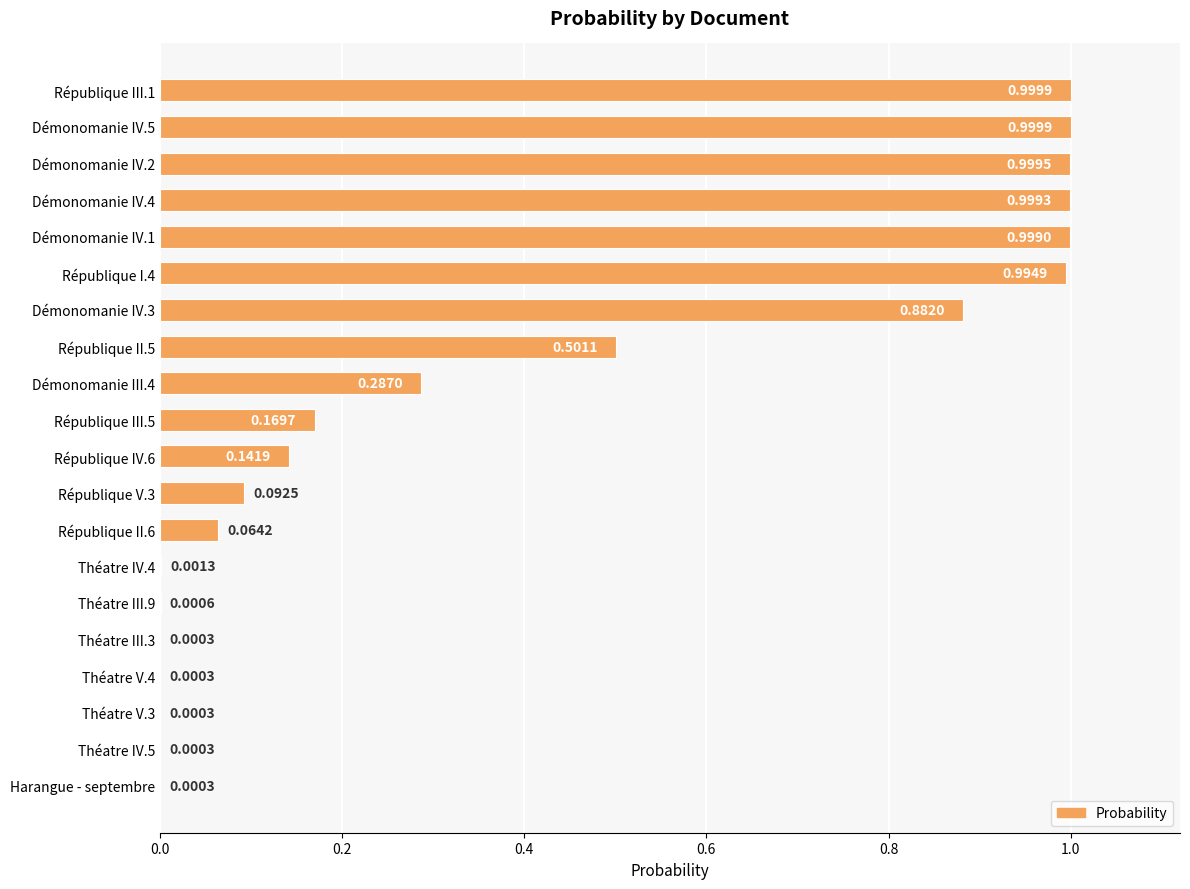

Does the chart contain stacked bars?

No